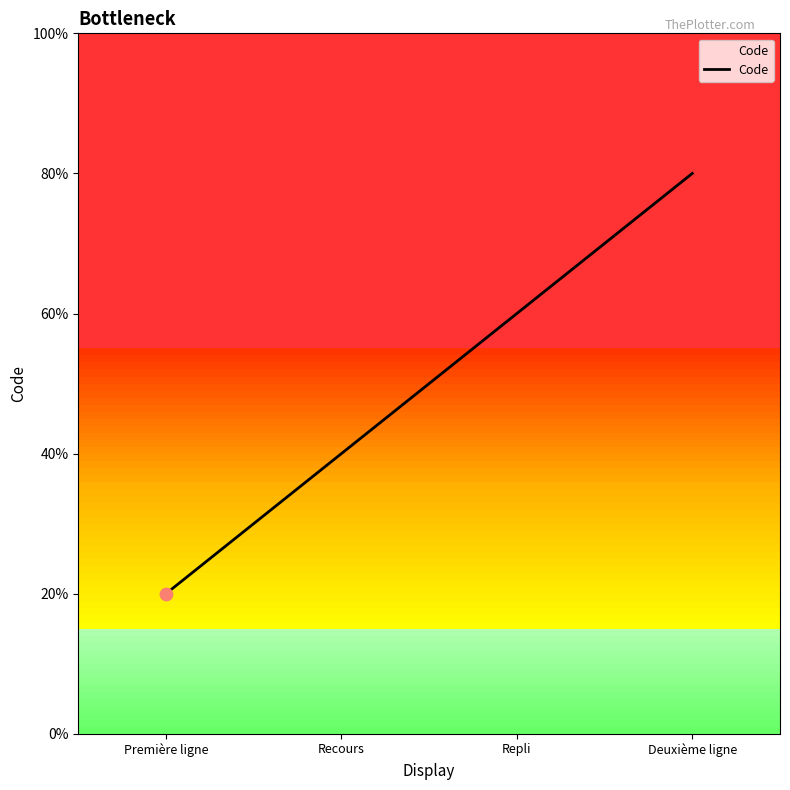

Is this an area chart (filled region under the line)?

Yes